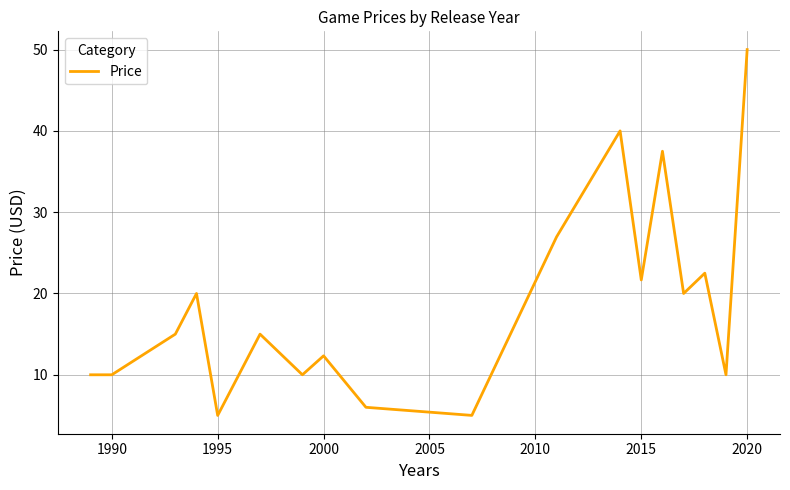

What is the difference between the maximum and minimum values?

45.0